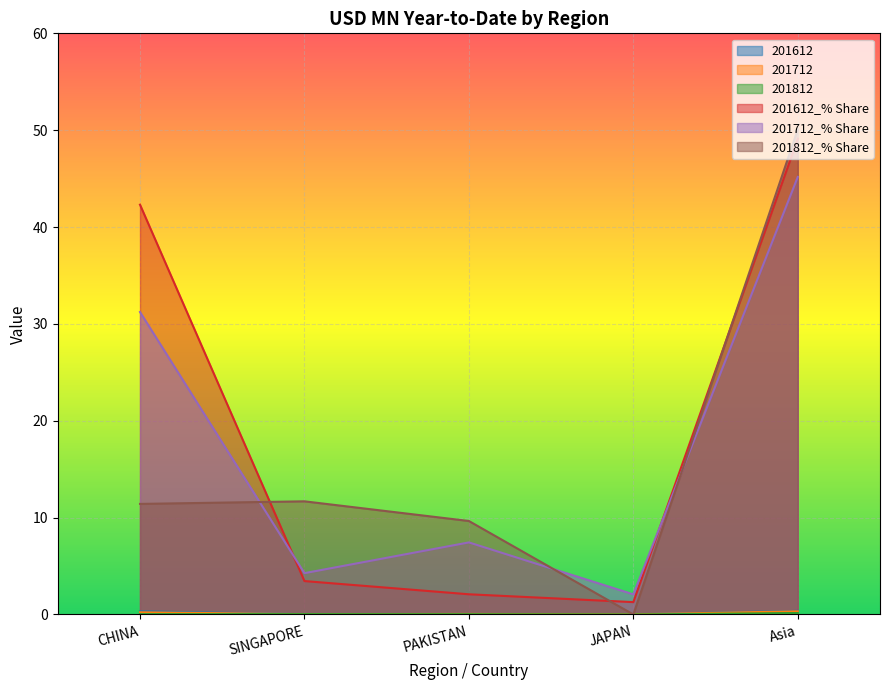

How many lines are shown in the chart?

6